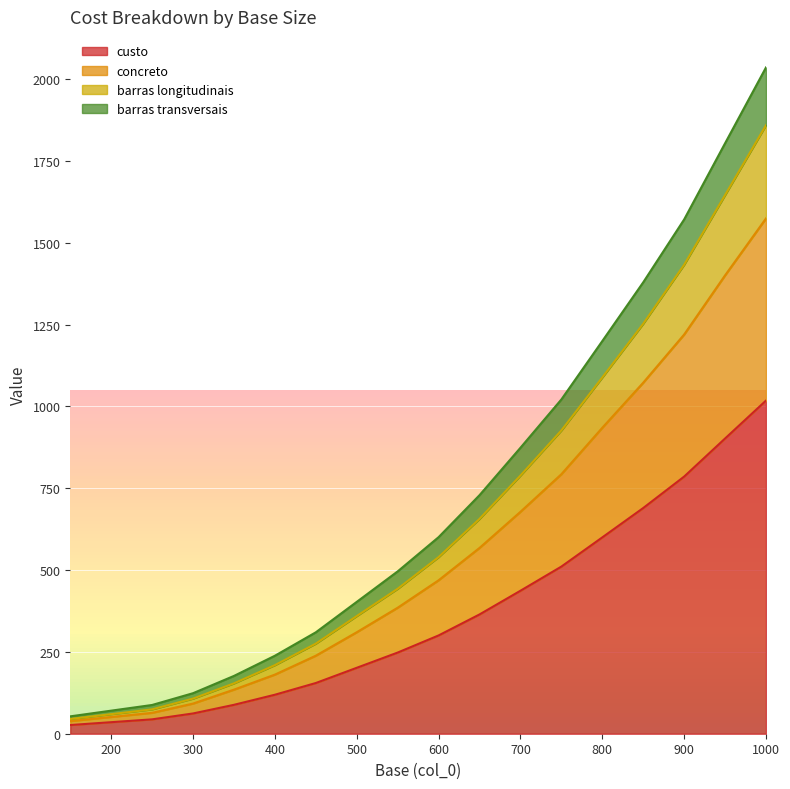

Where does the custo series first go above 300?

600